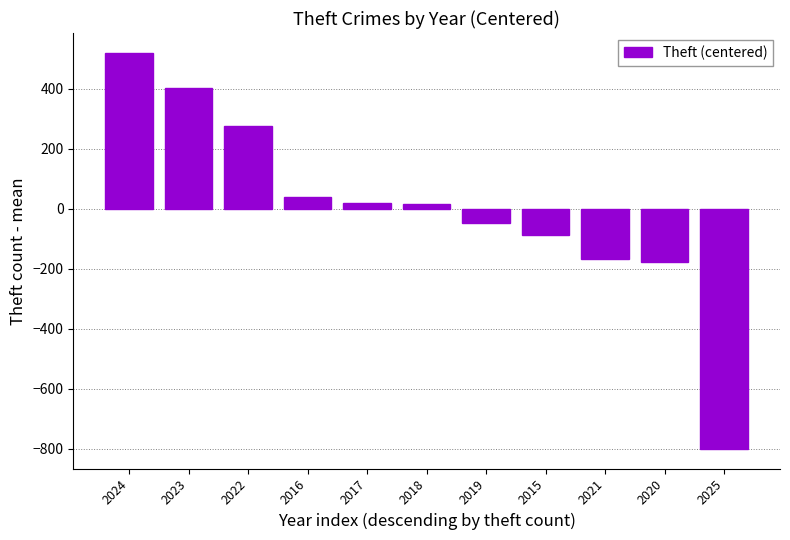

What is the label of the 6th bar from the right?

2018